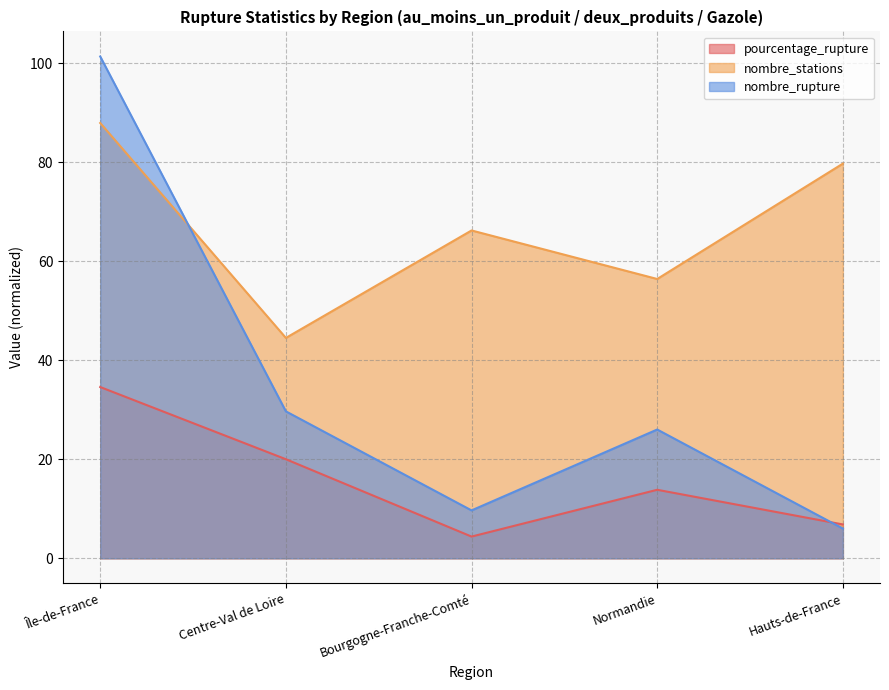

What position from the left is Normandie?

4